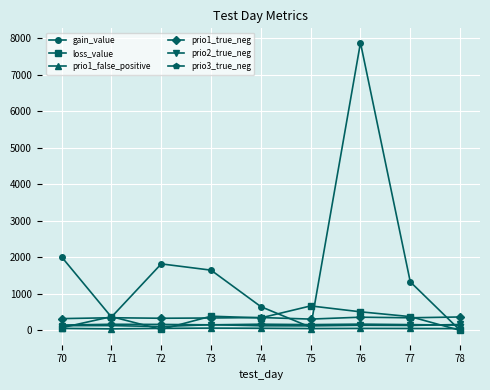

What is the value of the loss_value point at the 4th from the left?

387.0